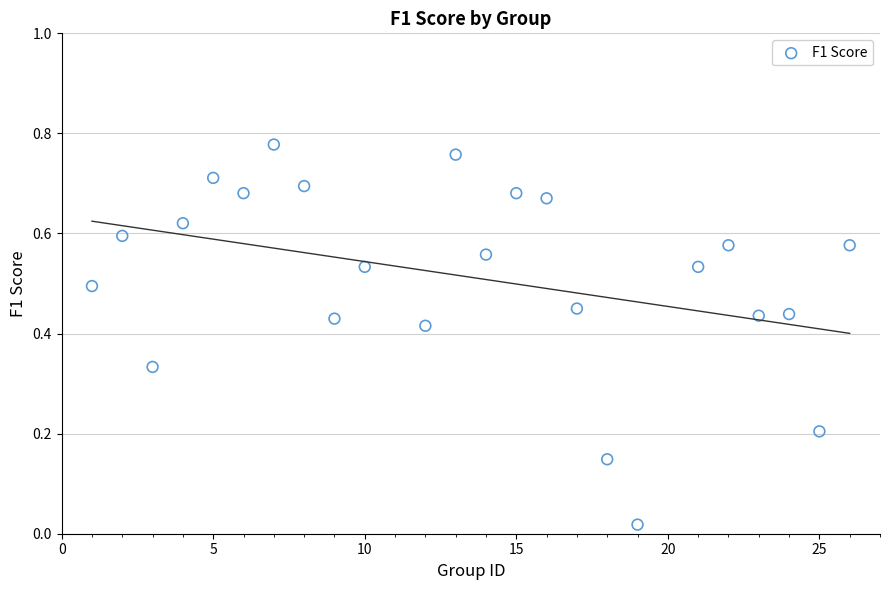

What is the range of X values (max minus min)?

25.0